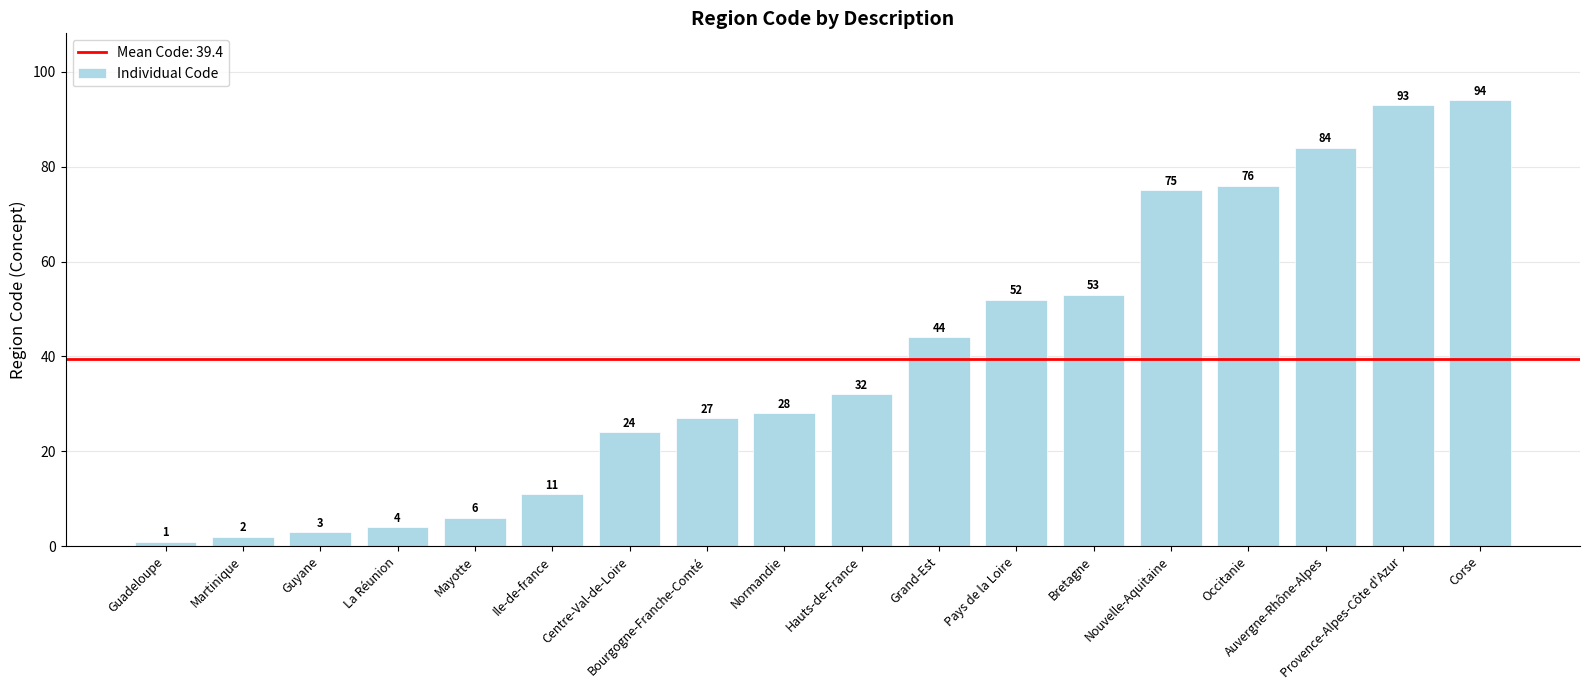

What is the average value?

39